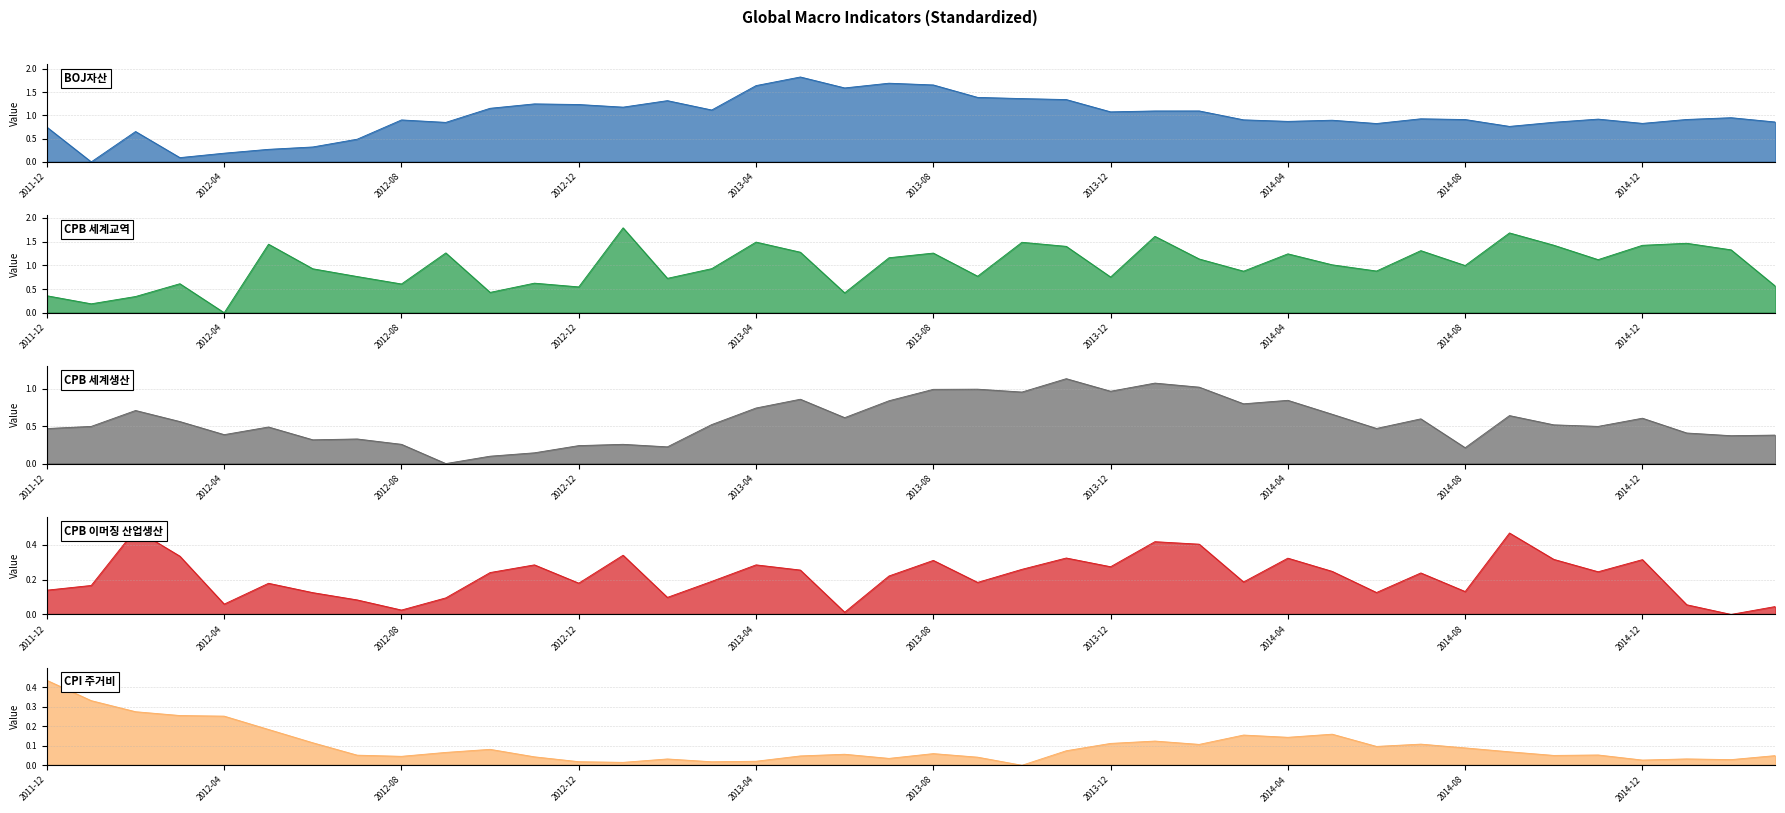

Which has a higher value, 2013-07 or 2014-11?

2013-07